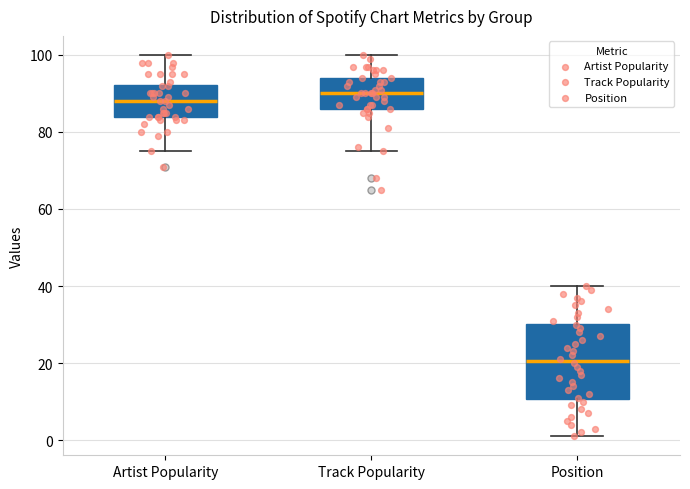

Which box is the tallest, from its lower edge to its upper edge?

Position